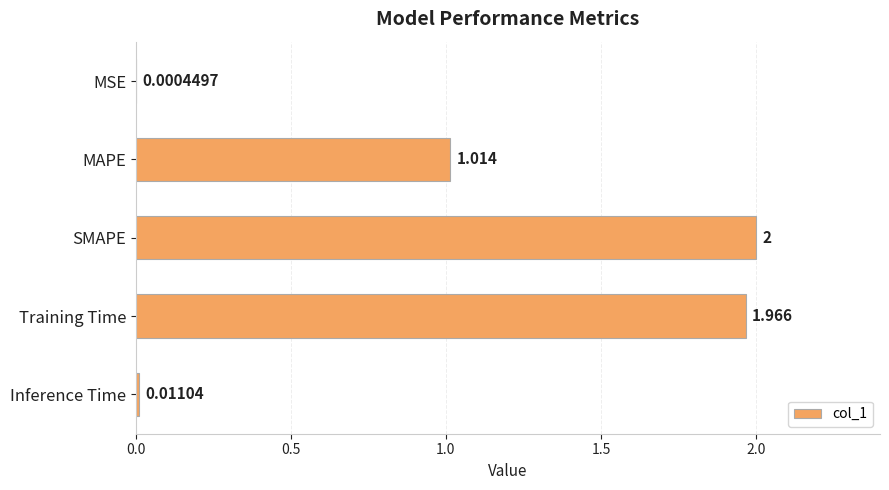

Which has a higher value, Training Time or SMAPE?

SMAPE